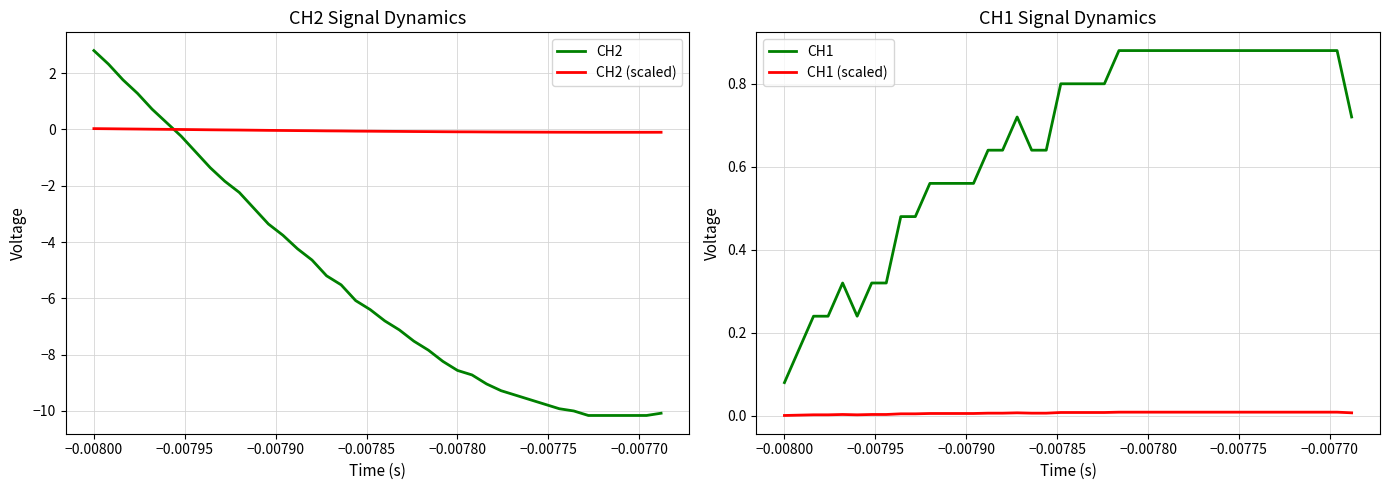

True or false: CH1 (scaled) and CH1 cross at least once.

False